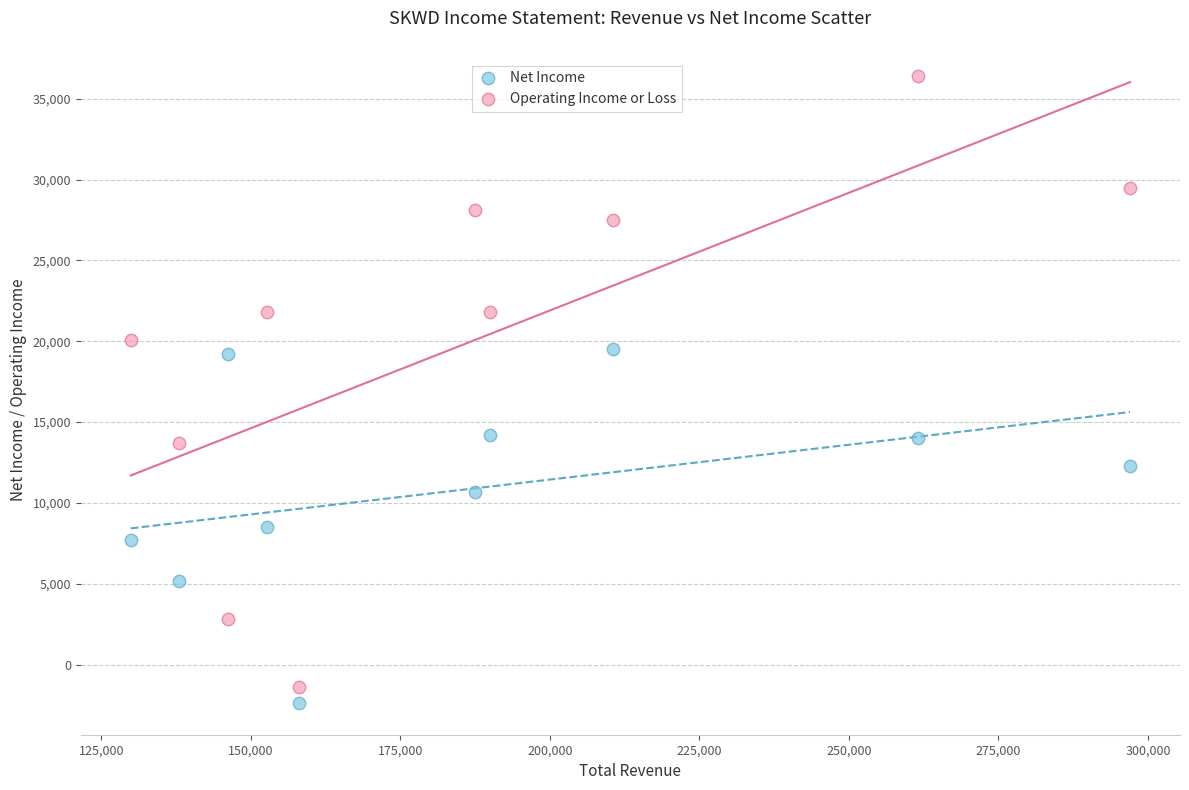

Which series contains the highest Y value?

Operating Income or Loss